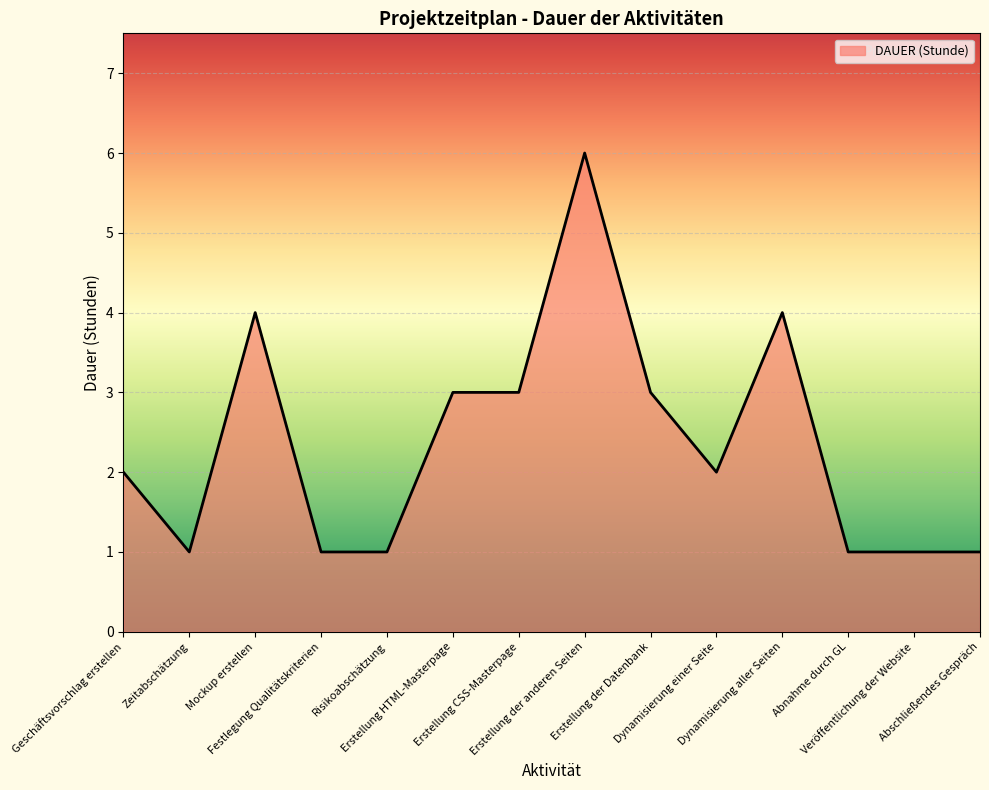

At which category does the data reach its first local peak?

Mockup erstellen